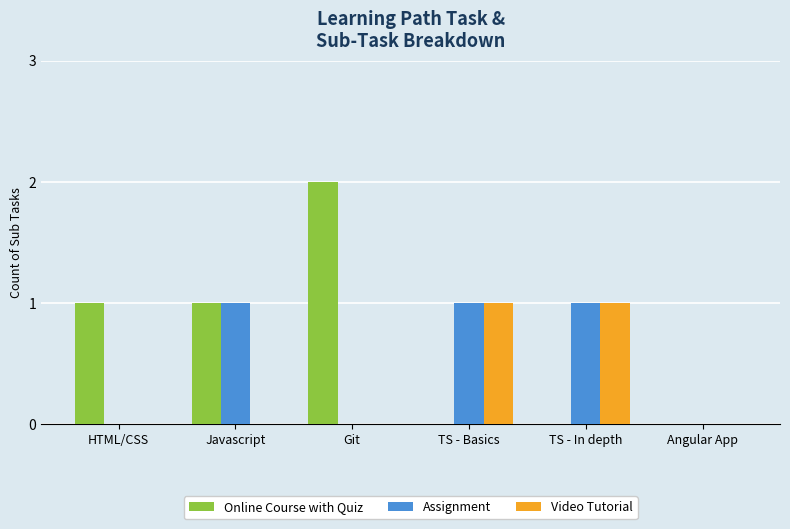

How many groups of bars are there?

6